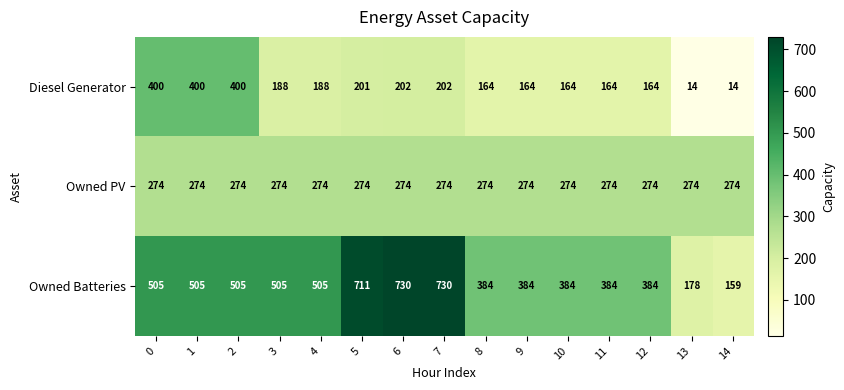

What is the smallest value displayed?

14